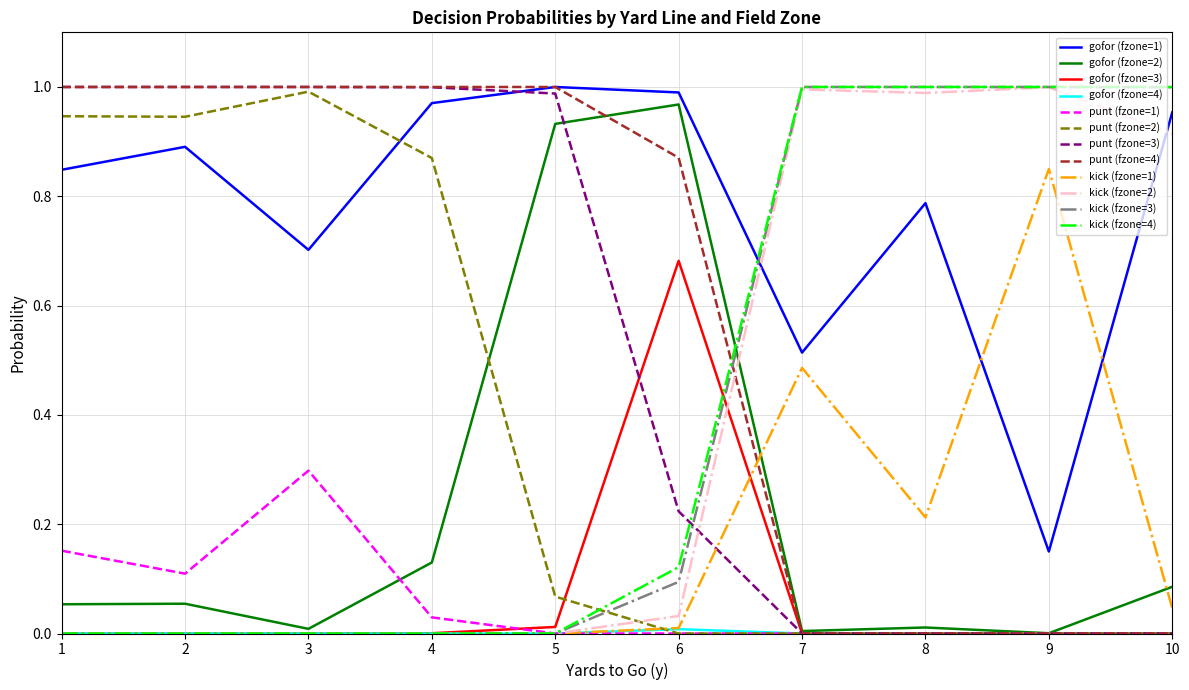

The kick (fzone=4) series shows -0.6 at 2. True or false?

False